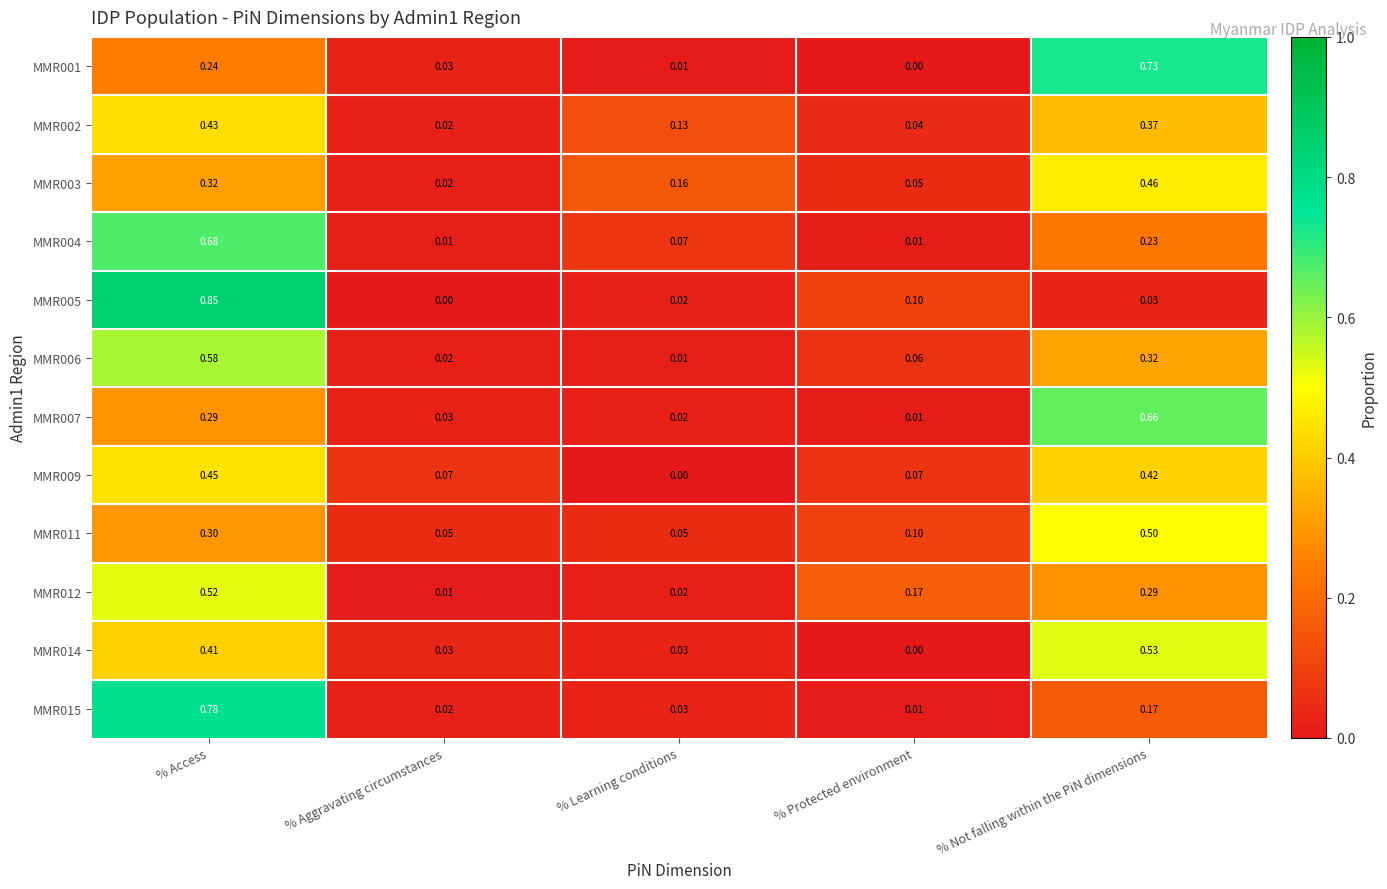

At which category is the sum across all series the highest?

% Access